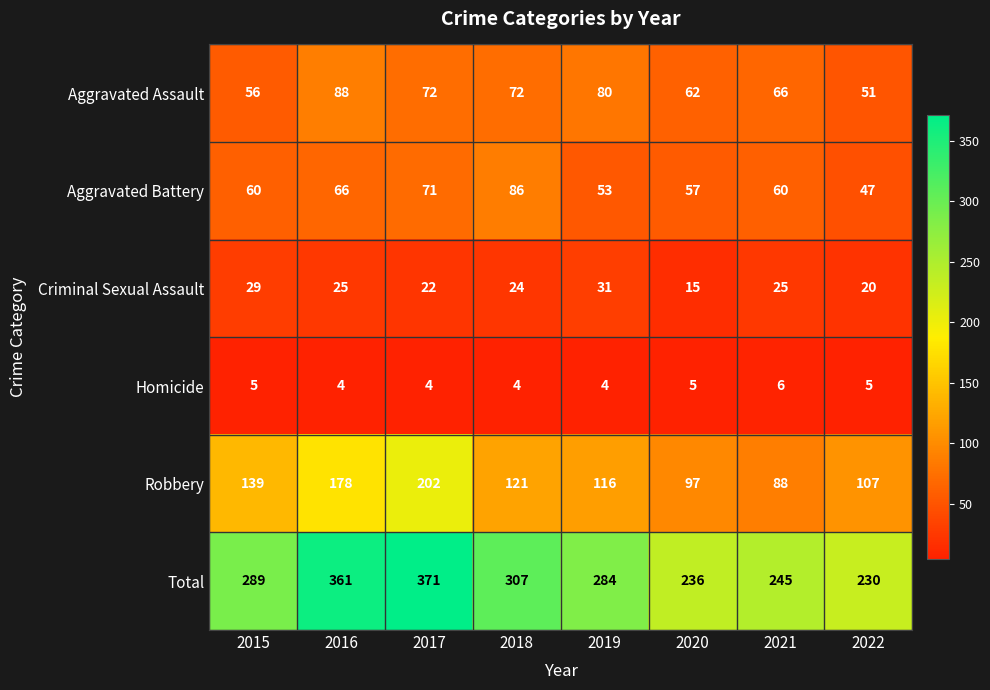

The Homicide series shows 5 at 2020. True or false?

True